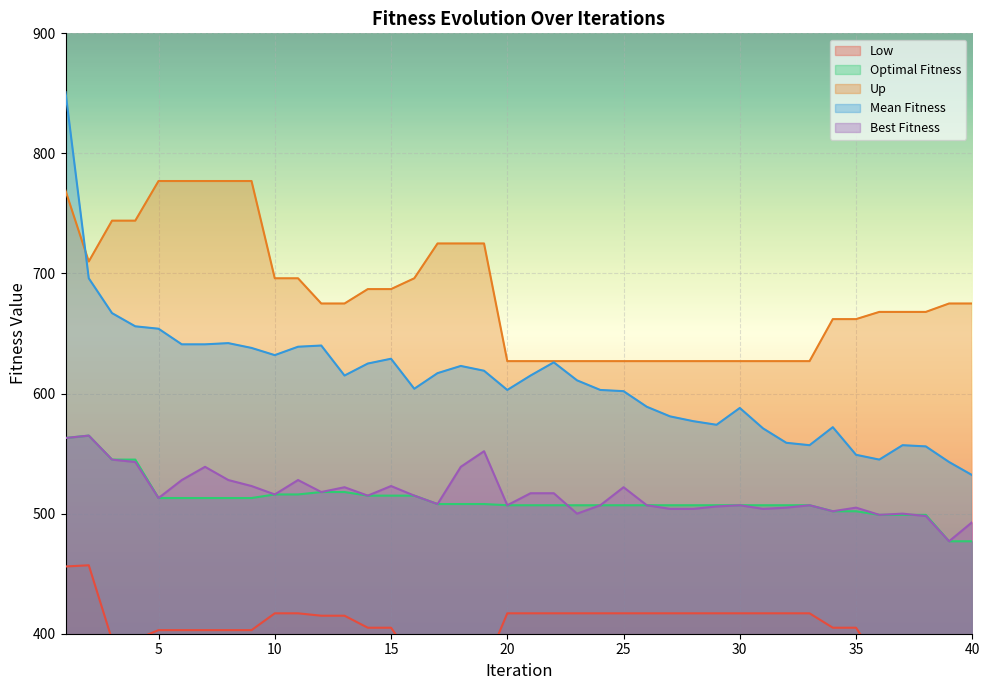

At which label does Mean Fitness reach its peak?

1